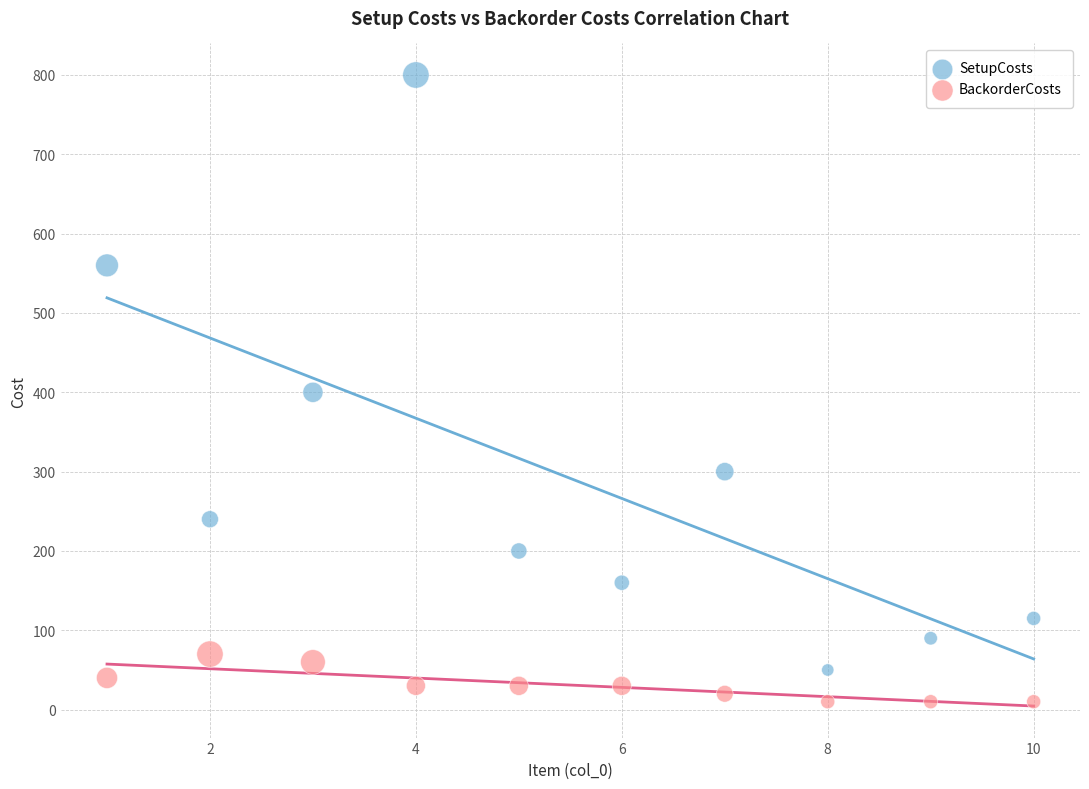

In the SetupCosts series, what Y value is closest to 425?

400